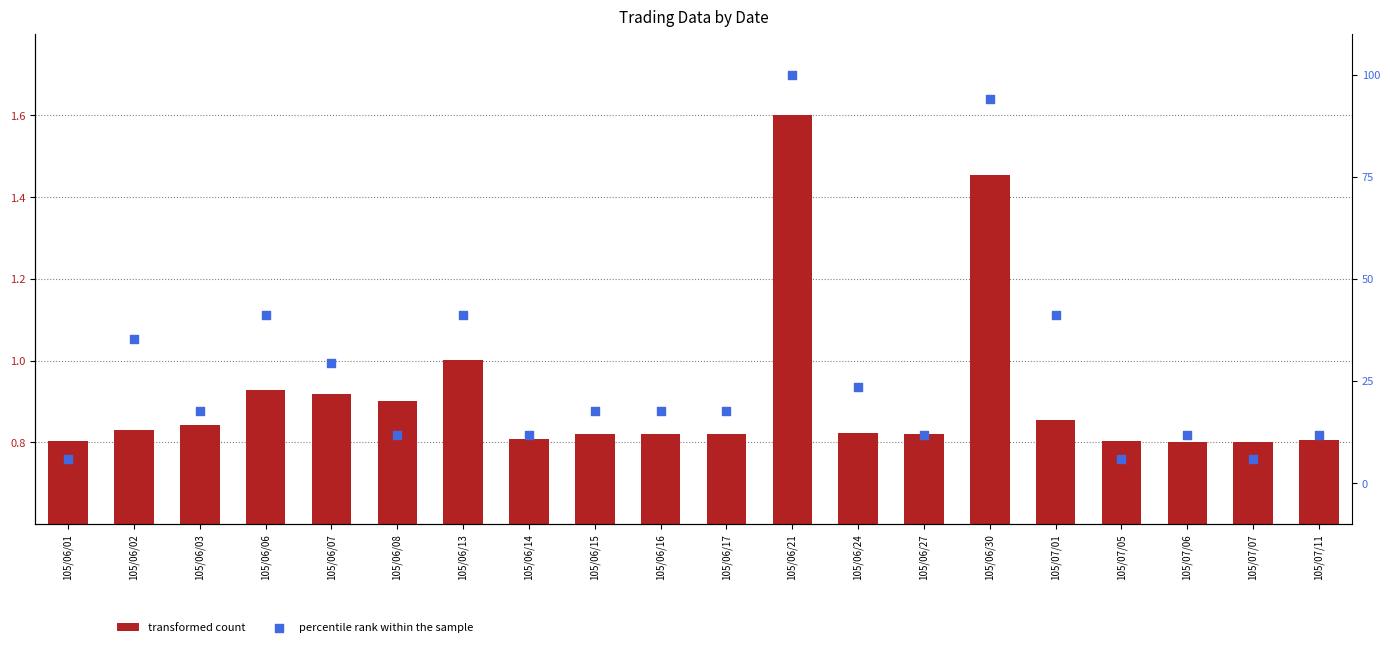

At how many categories does at least one series exceed 96?

1